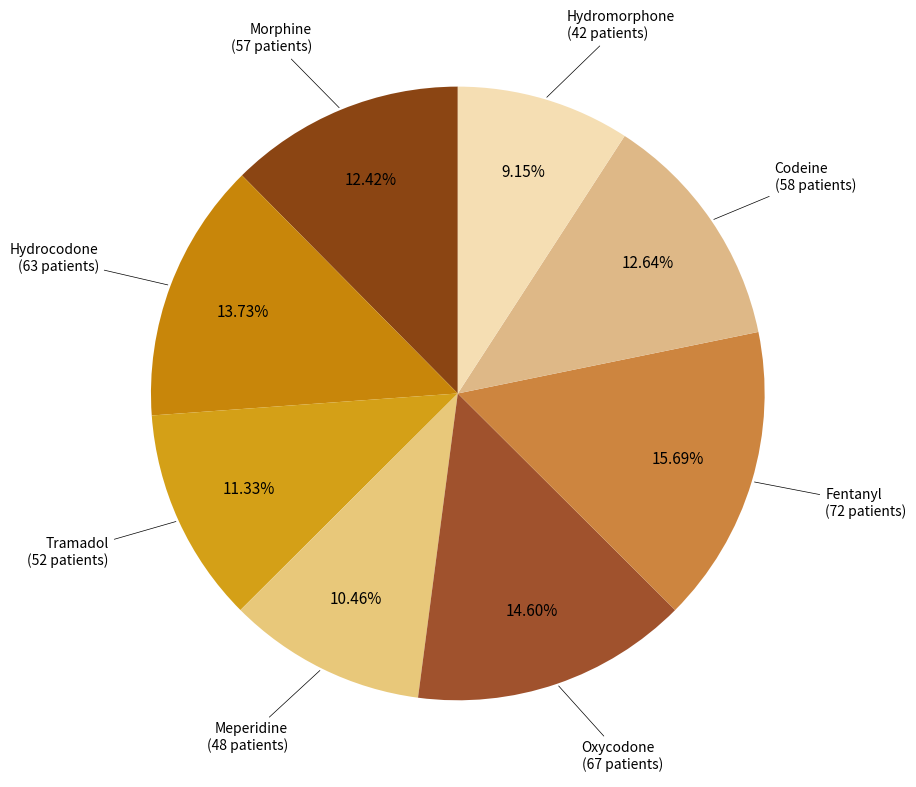

Is there a majority slice in this chart?

No